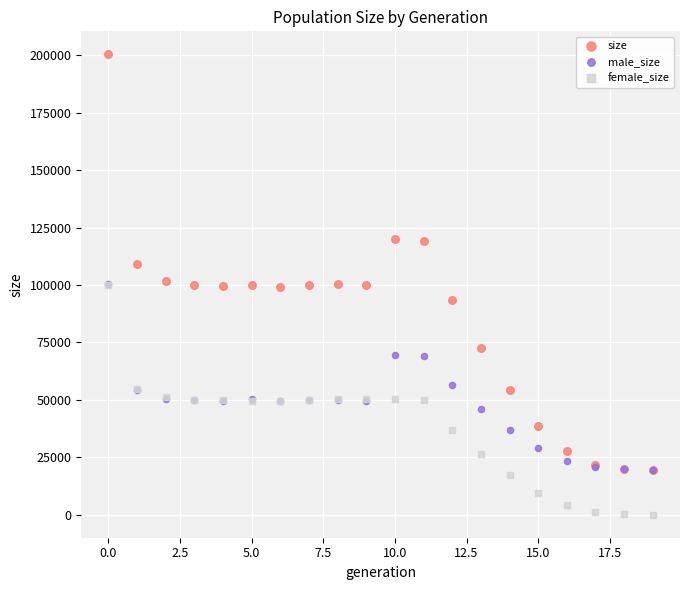

Which series reaches the minimum Y coordinate?

female_size